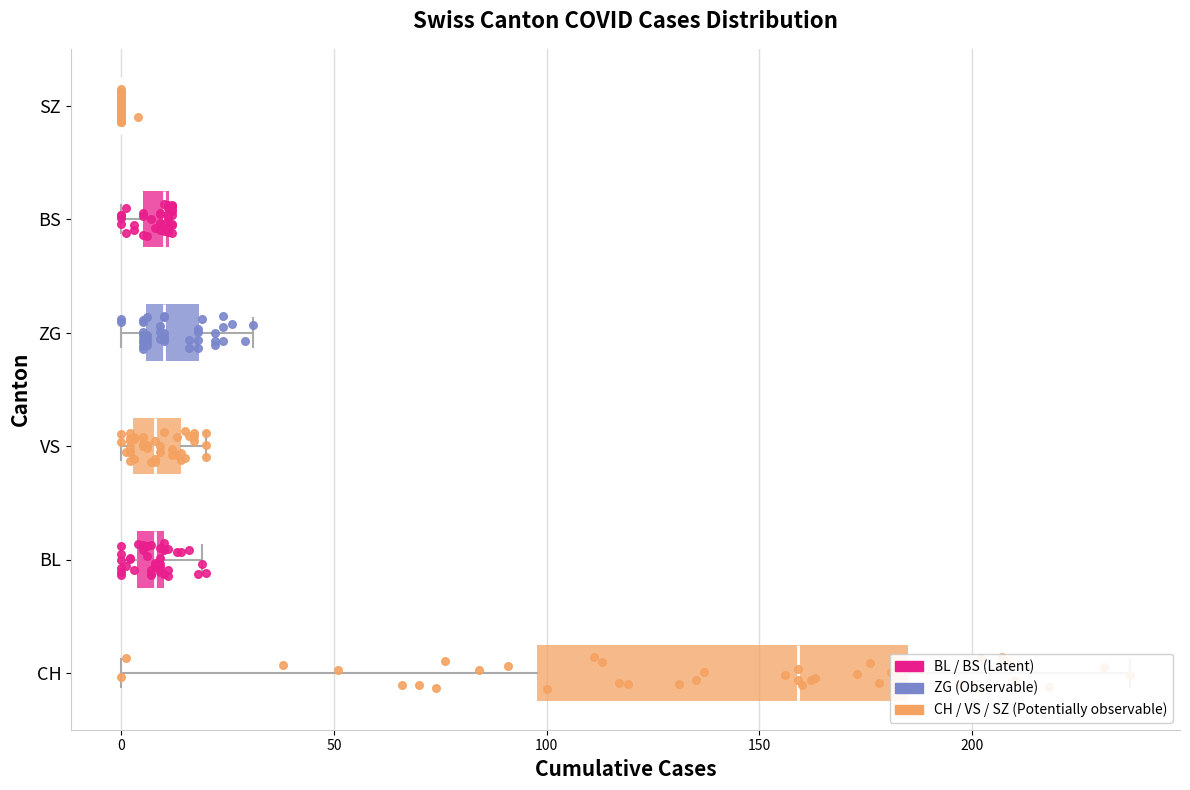

Is the value of BS at 14 greater than the value of BL at 8?

Yes